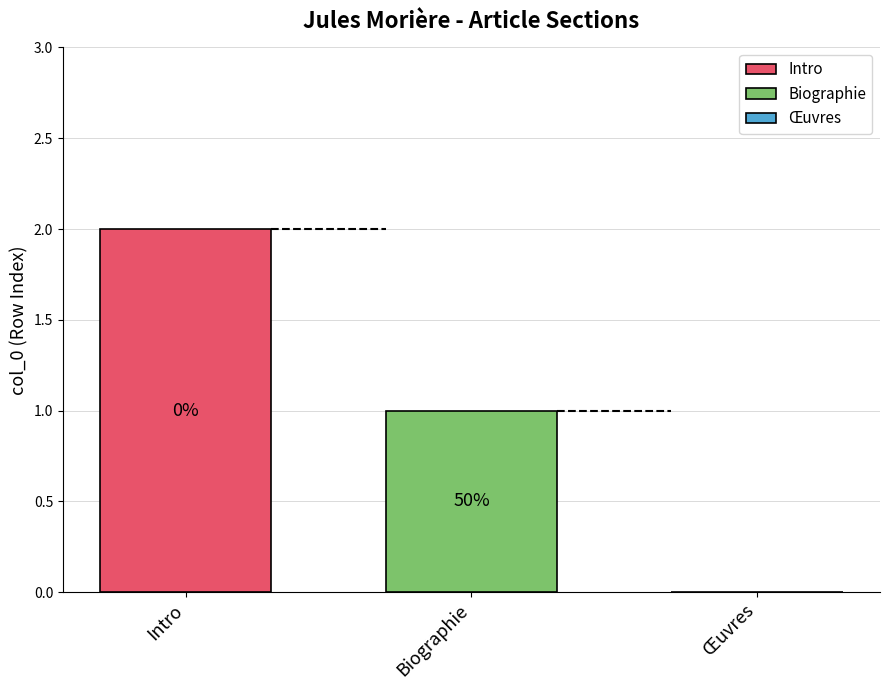

How many bars are there in each group?

2